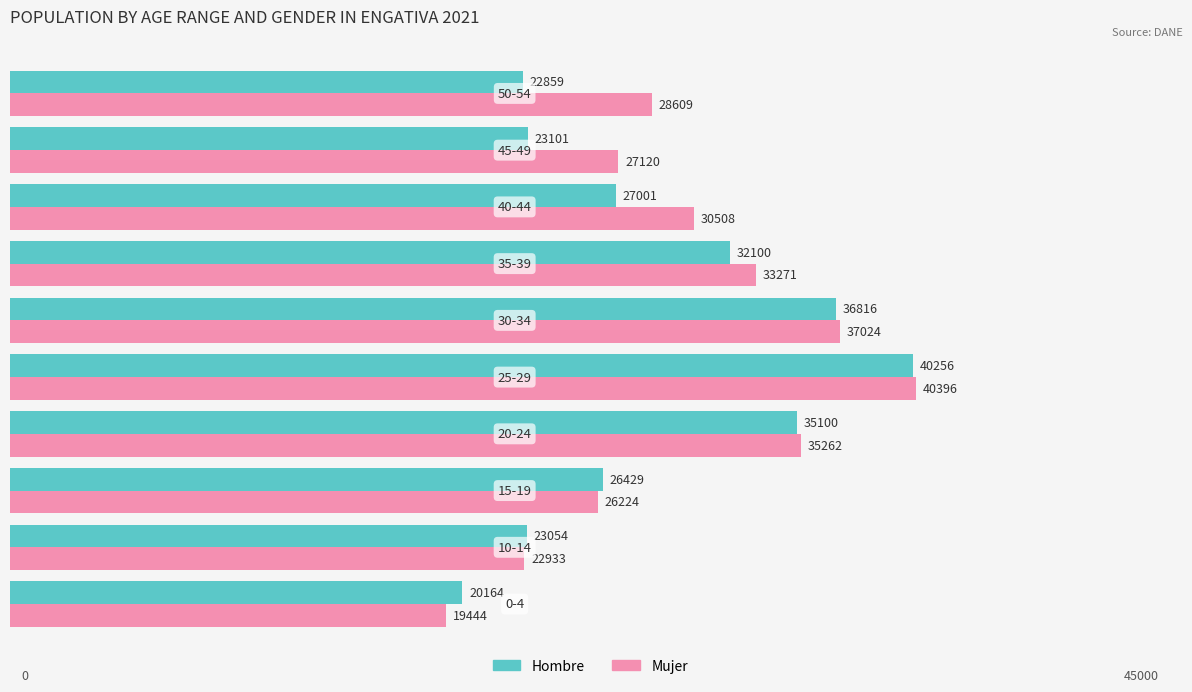

Which series has the widest spread of values?

Mujer